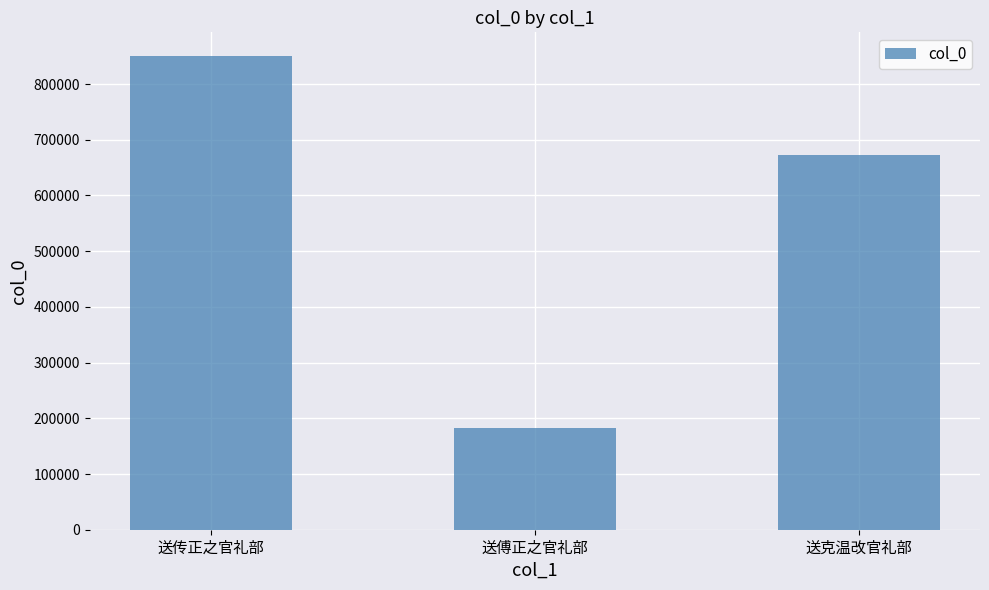

What is the label of the 3rd bar from the right?

送传正之官礼部